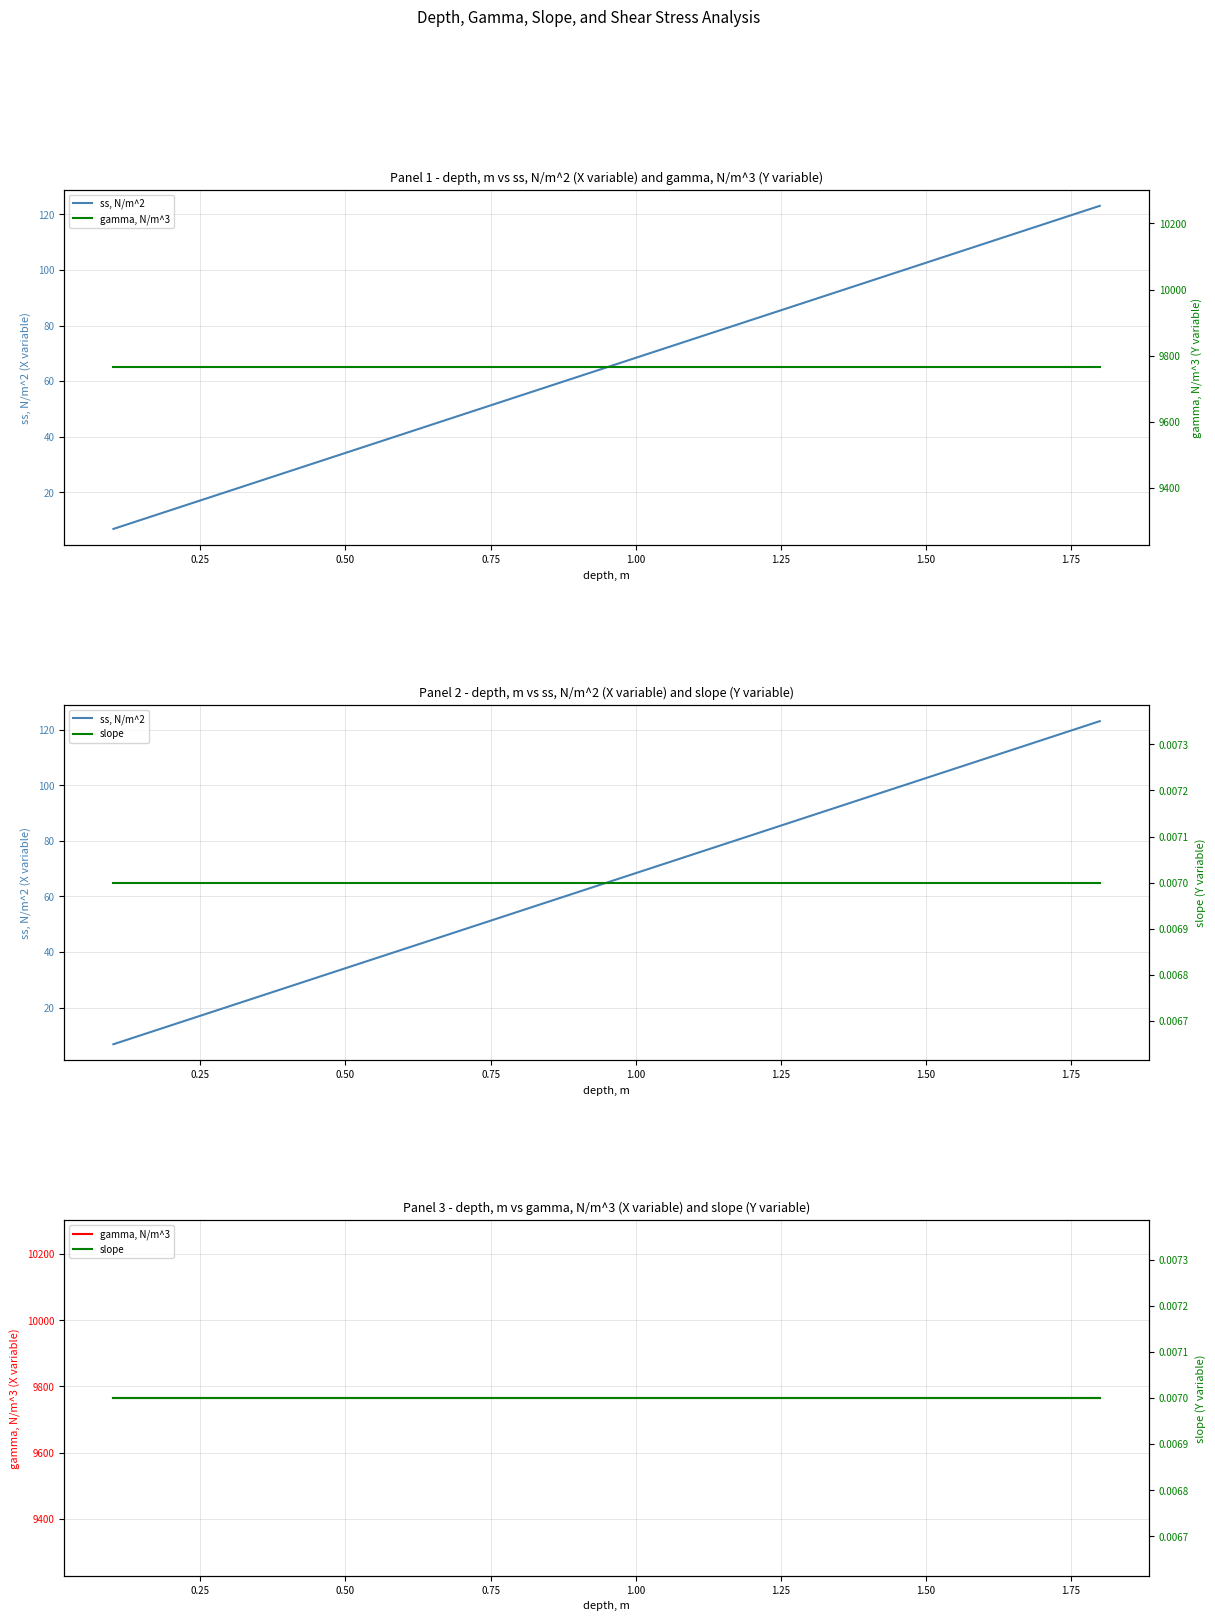

What is the minimum value for gamma, N/m^3?

9765.0